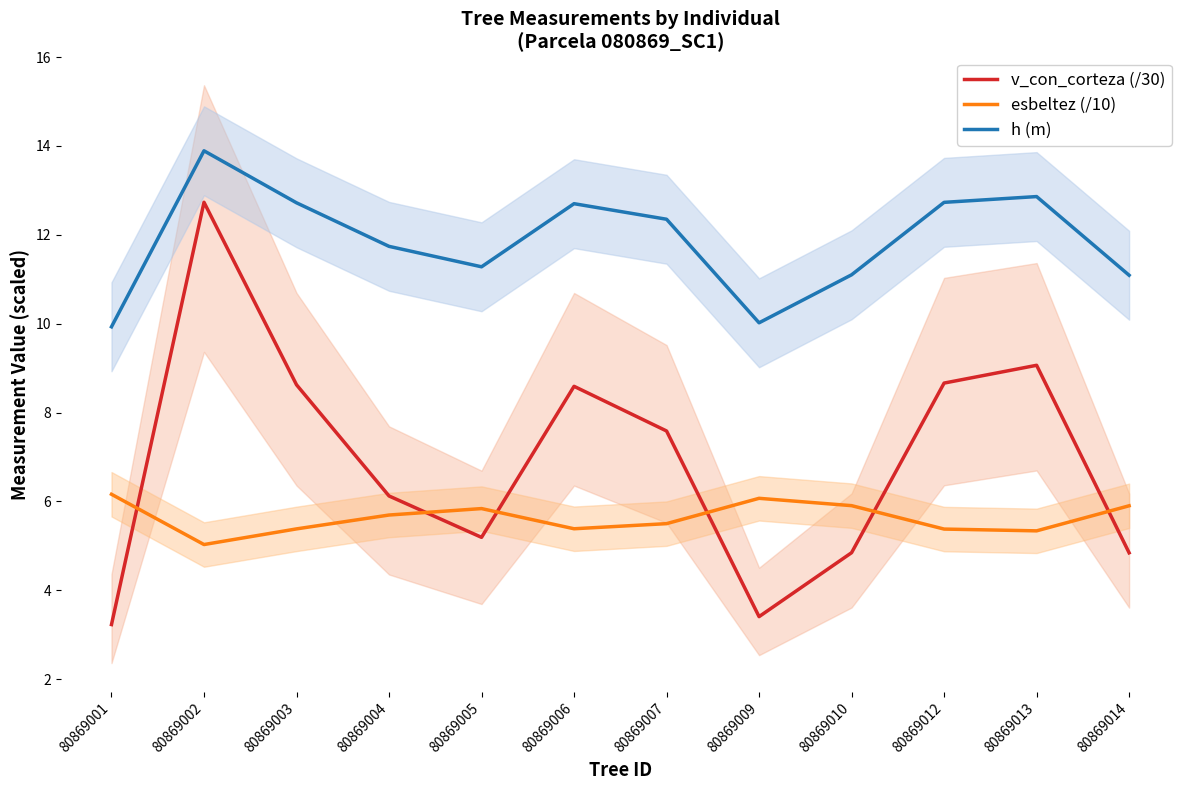

True or false: v_con_corteza (/30) has more than 0 points higher than both neighbors.

True